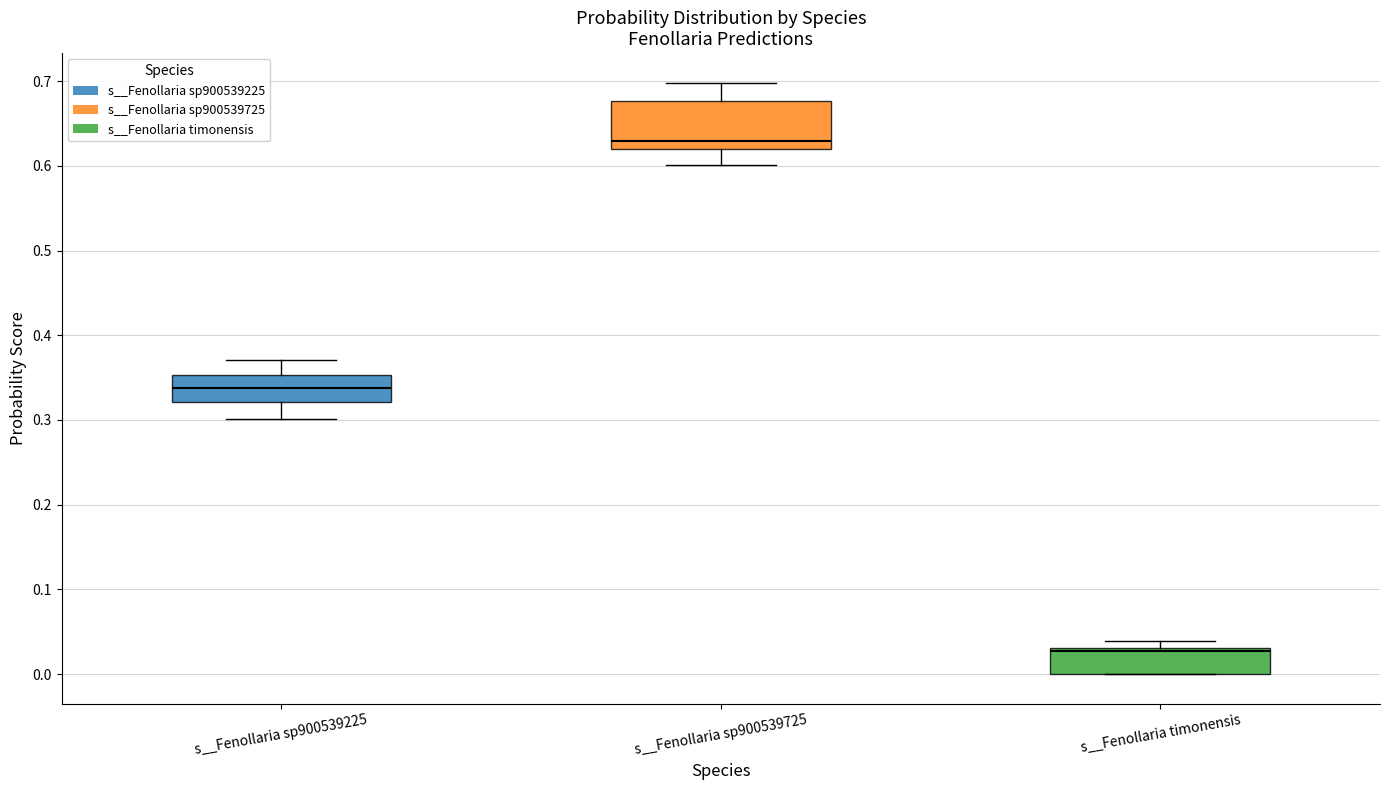

Reading left to right, read every box against the y-axis: the position of its median line, the range the box covers, and the ends of its whiskers. The values are not printed on the chart, so give them approximately, as read against the axis.

s__Fenollaria sp900539225: median 0.34, box 0.32 to 0.35, whiskers 0.30 to 0.37
s__Fenollaria sp900539725: median 0.63, box 0.62 to 0.68, whiskers 0.60 to 0.70
s__Fenollaria timonensis: median 0.03 (just below the box's upper edge), box 0.00 to 0.03, whiskers 0.00 to 0.04